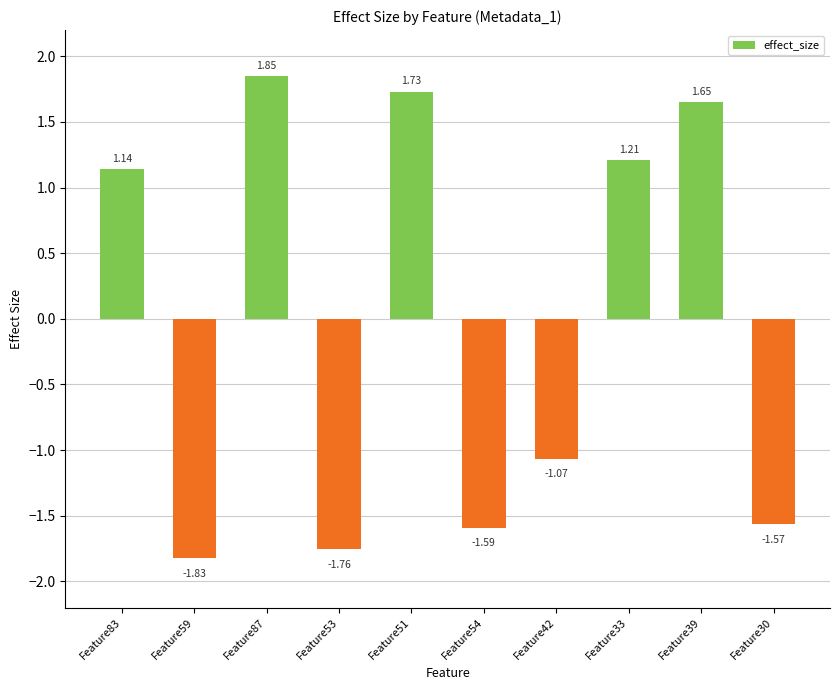

What is the change in value from Feature59 to Feature54?

+0.2